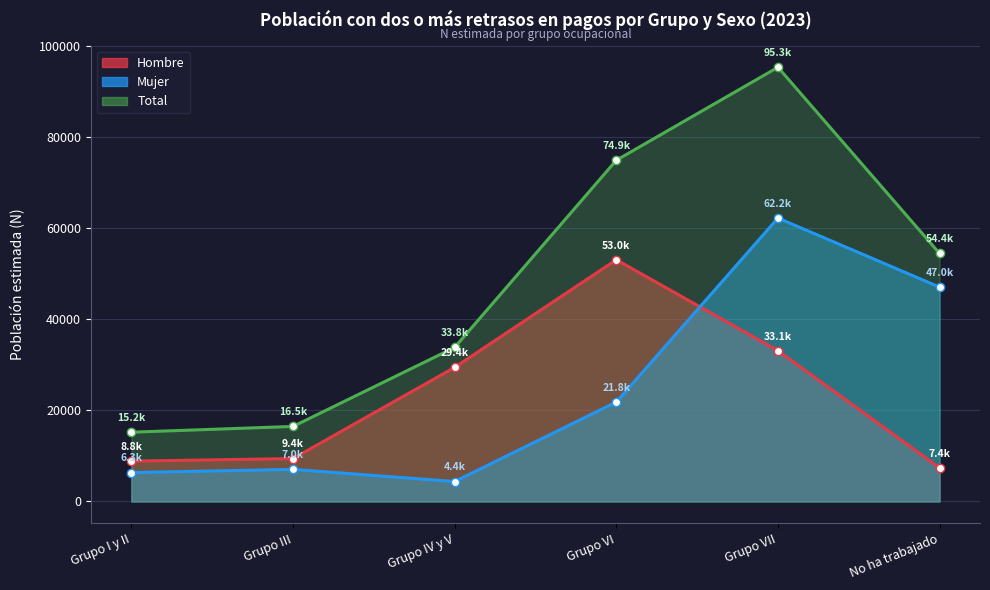

What is the label of the 6th point from the right?

Grupo I y II